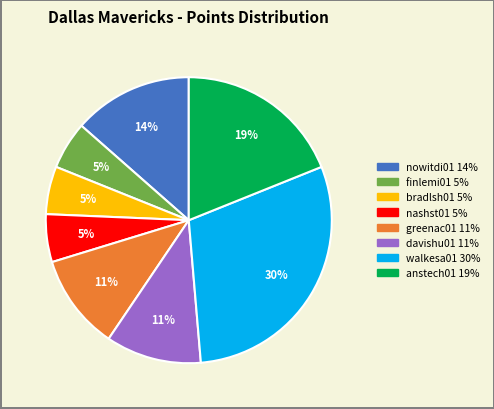

True or false: walkesa01 accounts for 30% of the total.

True